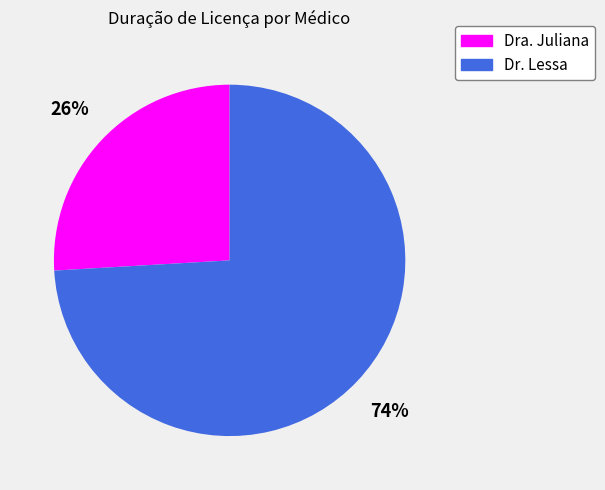

To the nearest percent, what is the average slice percentage?

50%